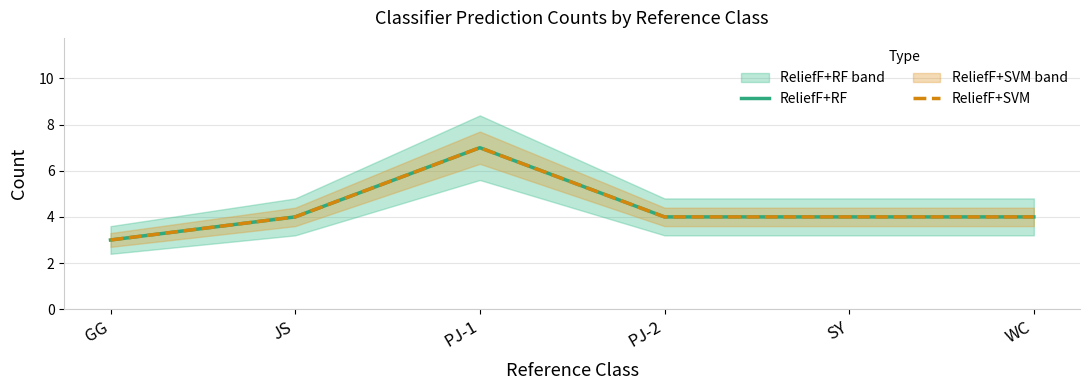

Which category has the highest value in the ReliefF+SVM series?

PJ-1